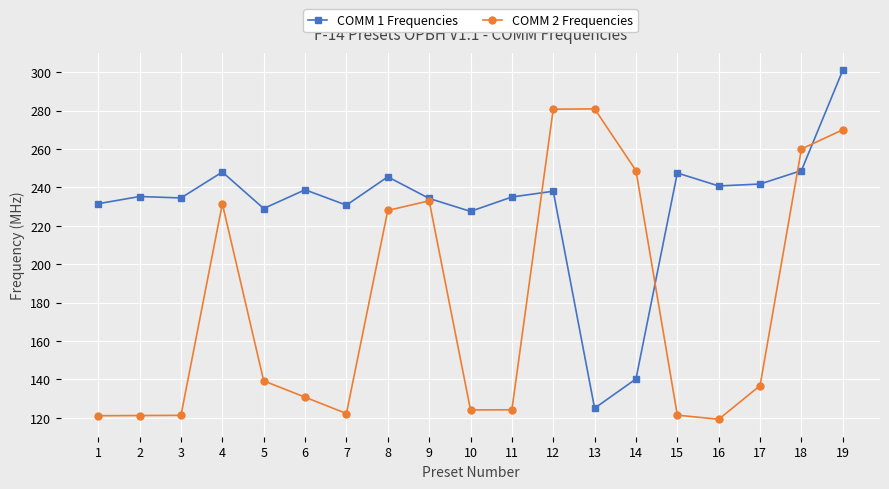

Which series ends up on top after the final intersection of COMM 2 Frequencies and COMM 1 Frequencies?

COMM 1 Frequencies